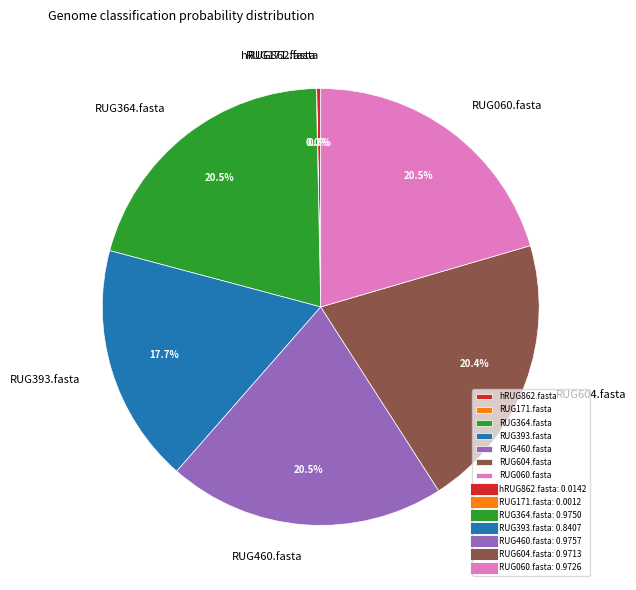

To the nearest percent, what portion does RUG393.fasta represent?

18%